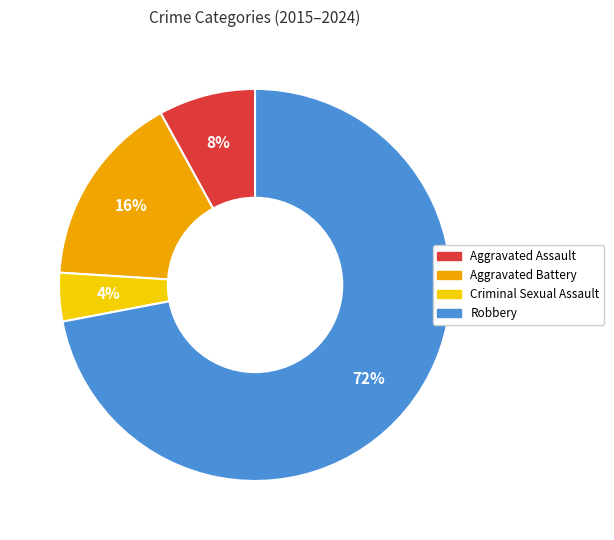

Is there a majority slice in this chart?

Yes